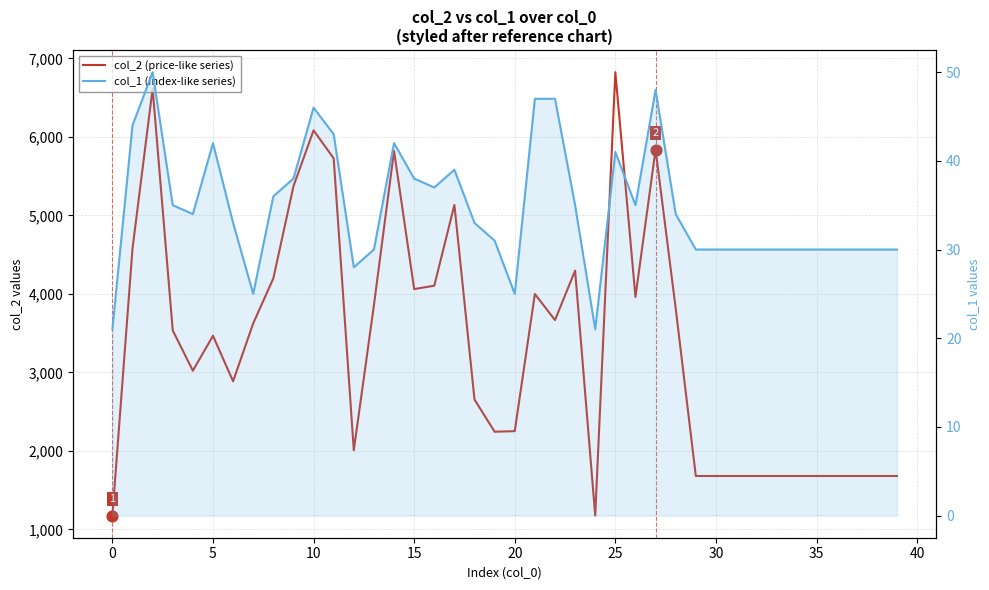

At how many categories does at least one series exceed 2374?

24